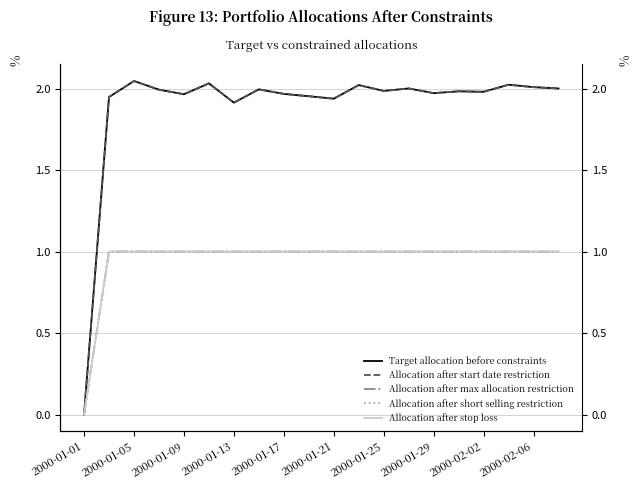

True or false: Allocation after stop loss and Allocation after short selling restriction intersect in this chart.

False